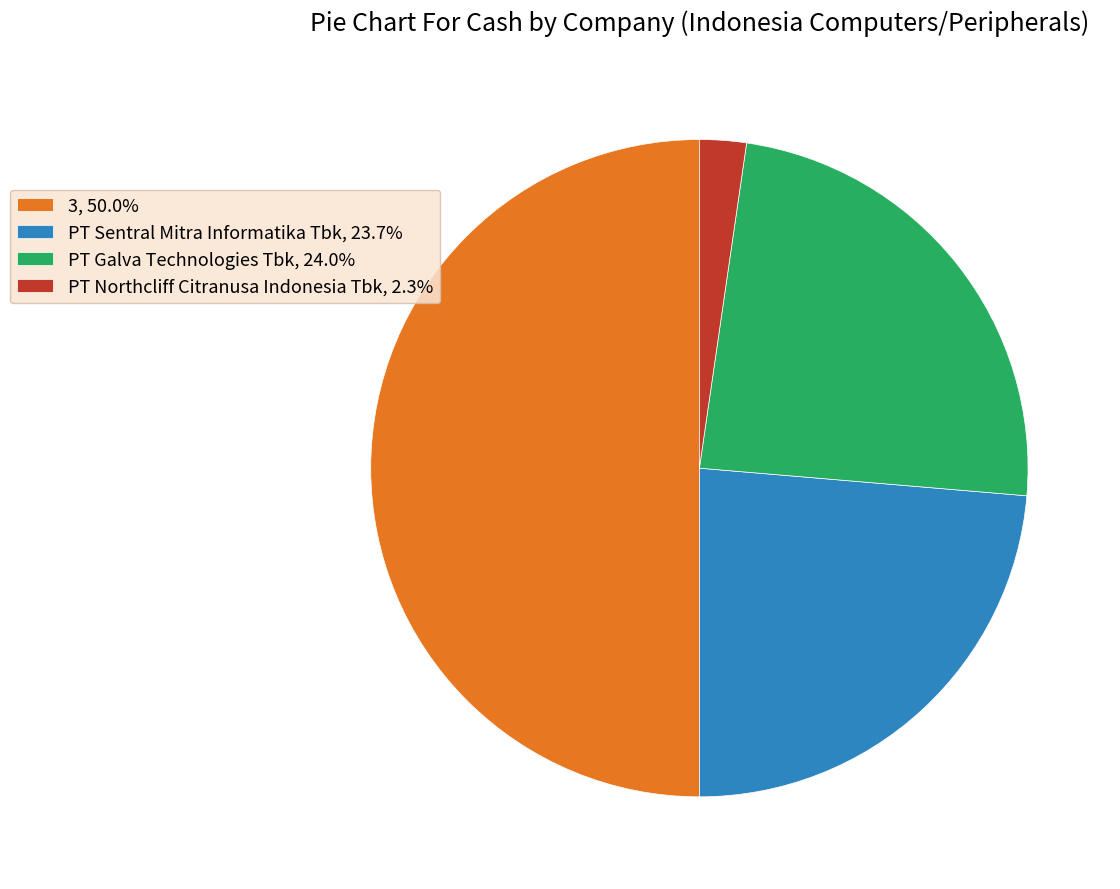

Is the sum of PT Northcliff Citranusa Indonesia Tbk, 2.3% and PT Galva Technologies Tbk, 24.0% greater than half?

No